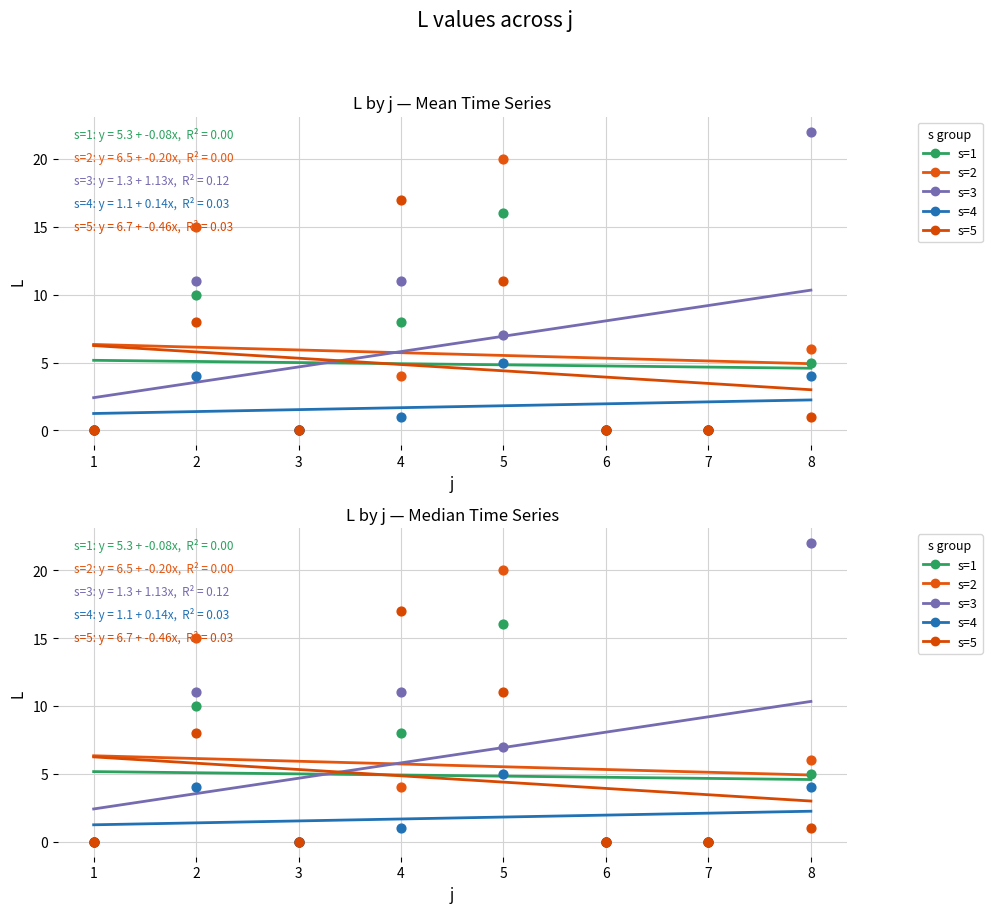

Which series reaches the minimum Y coordinate?

s=1